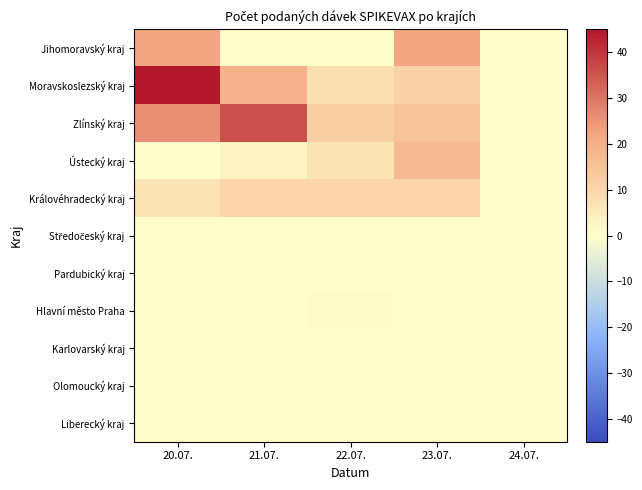

At which category is the sum across all series the highest?

20.07.